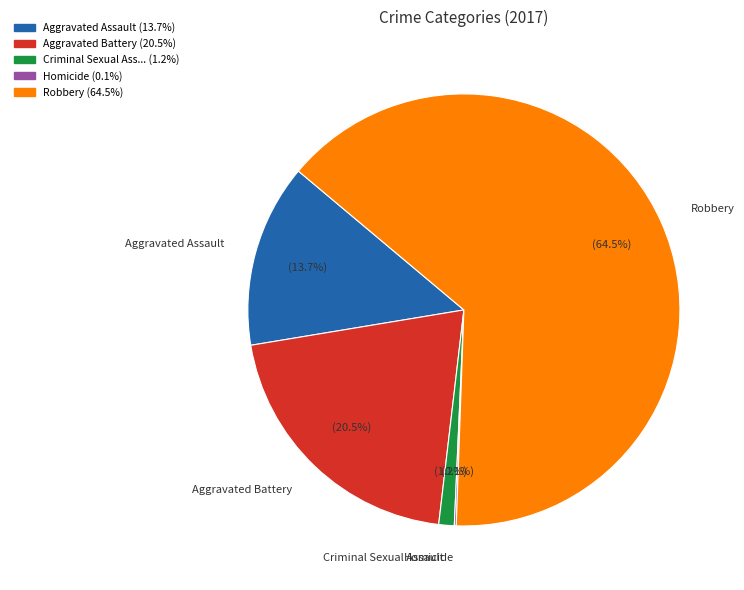

Do Aggravated Assault and Criminal Sexual Assault together represent more than half of the pie?

No